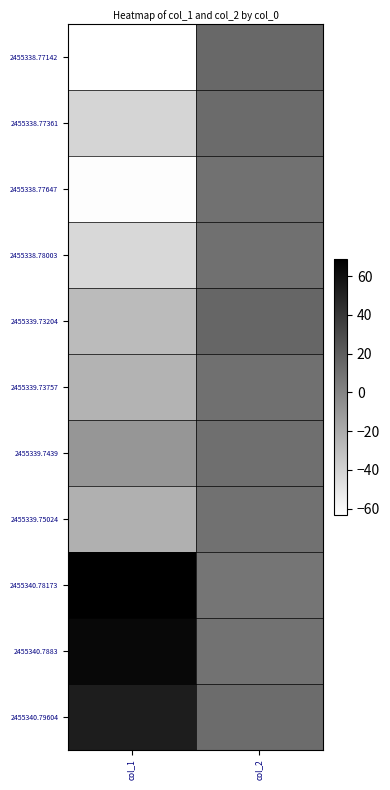

Reading left to right, what are all the values shown in this chart?

2455338.77142: col_1=-63.4	col_2=15.0
2455338.77361: col_1=-41.4	col_2=13.5
2455338.77647: col_1=-61.9	col_2=10.1
2455338.78003: col_1=-43.2	col_2=10.8
2455339.73204: col_1=-28.0	col_2=15.9
2455339.73757: col_1=-24.2	col_2=10.7
2455339.7439: col_1=-8.7	col_2=11.4
2455339.75024: col_1=-22.3	col_2=10.4
2455340.78173: col_1=69.0	col_2=8.1
2455340.7883: col_1=64.7	col_2=9.2
2455340.79604: col_1=53.5	col_2=12.6